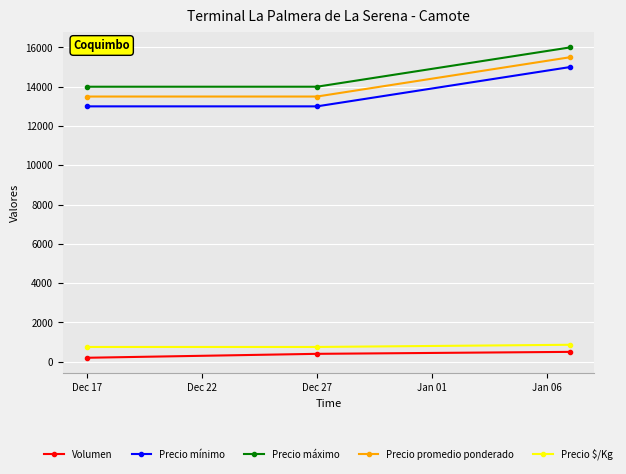

What is the sum of all Precio promedio ponderado values?

42500